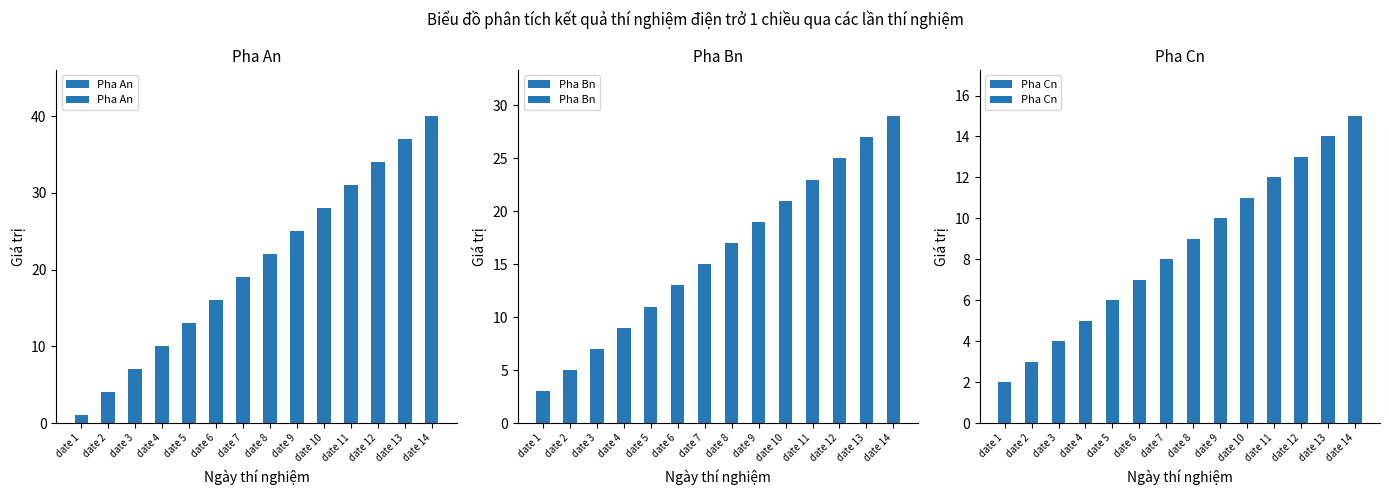

Is it true that Pha Bn equals 25 at date 12?

True